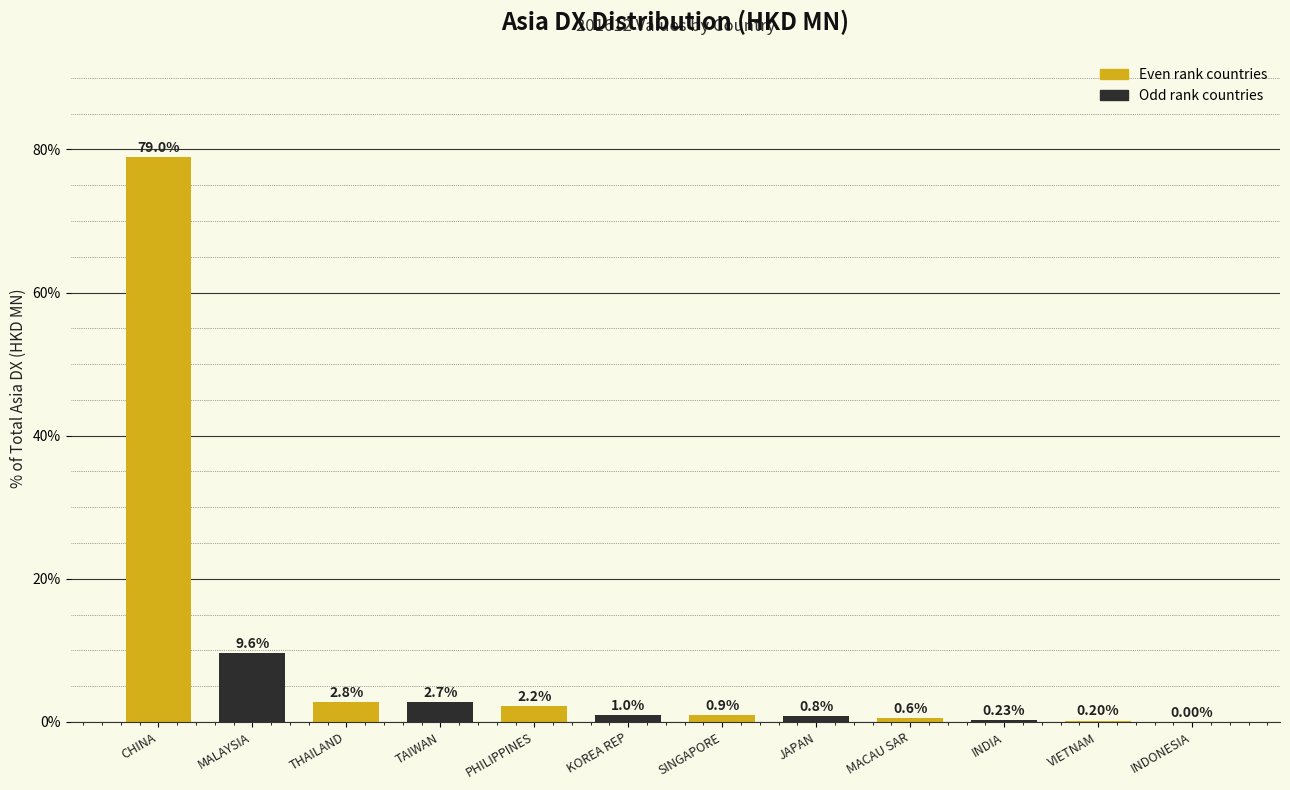

Where is the data nearest to the value 39?

MALAYSIA